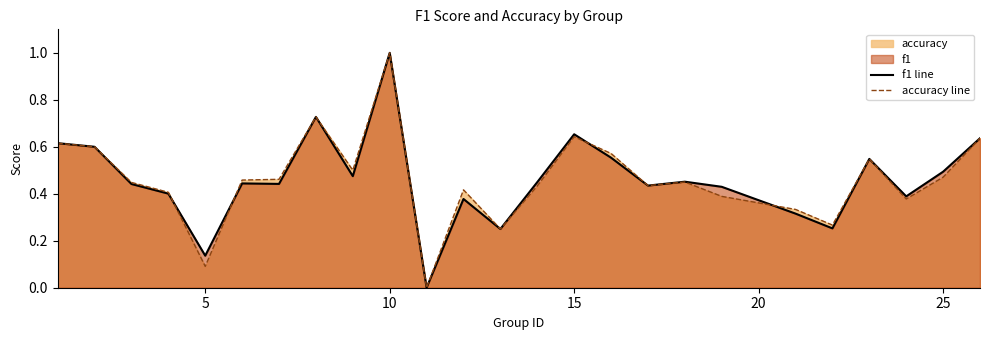

How many values in accuracy line are above zero?

24